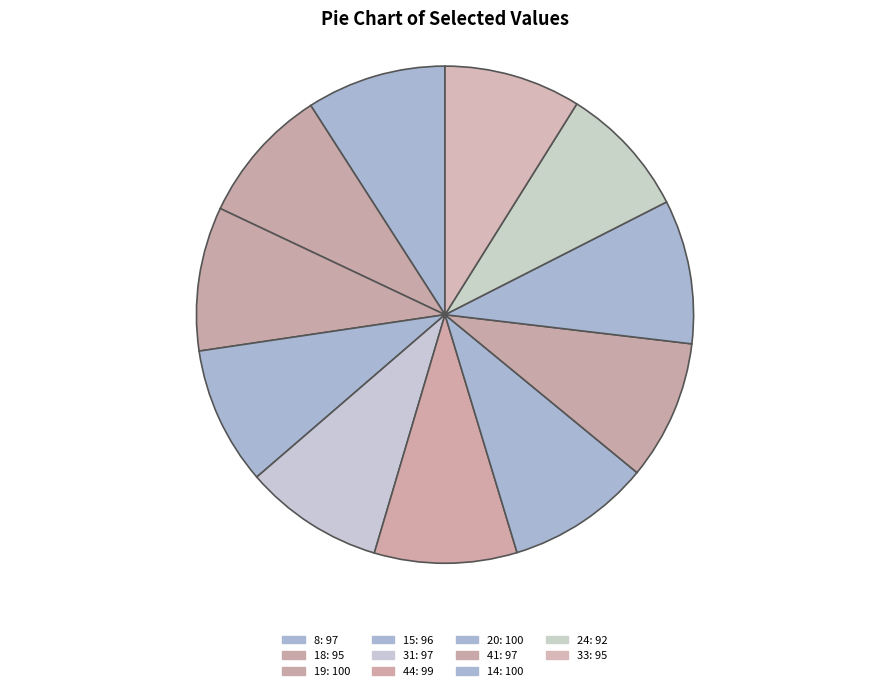

Count the number of slices in the pie.

11